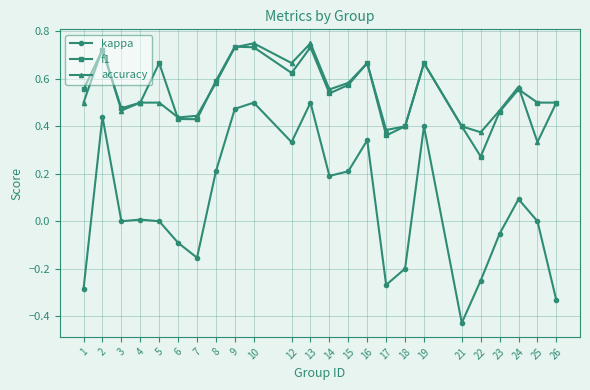

At which label does kappa reach its minimum?

21